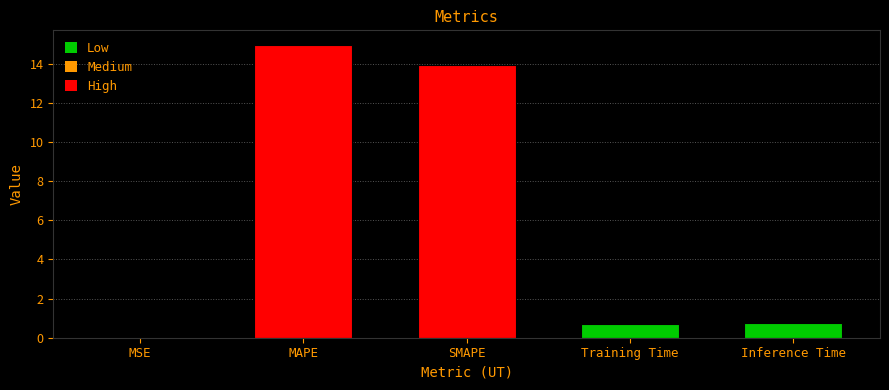

The chart shows a value of 7.6 at SMAPE. True or false?

False